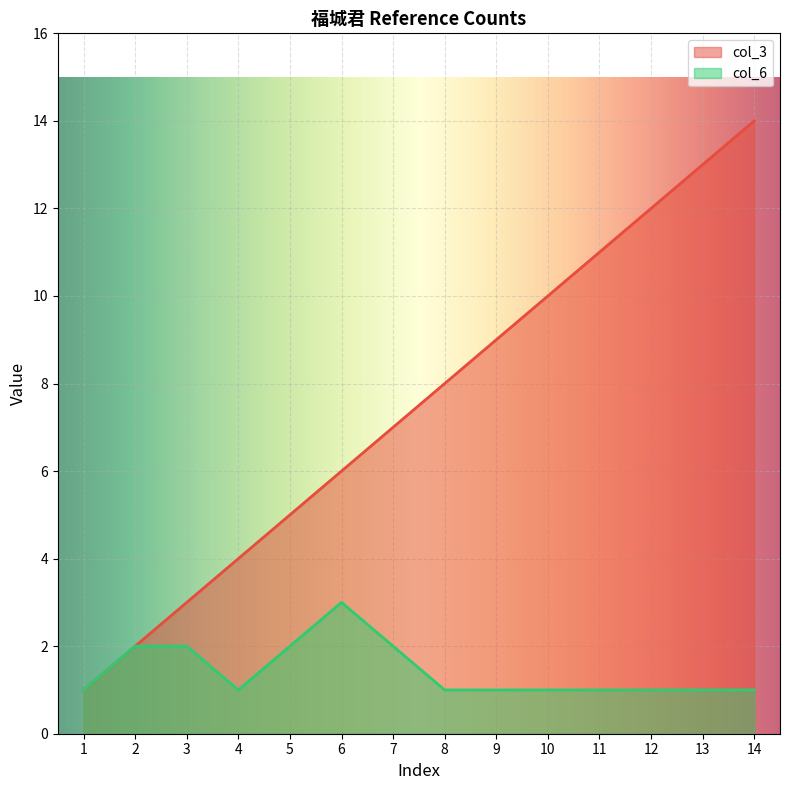

Does the chart display data point markers on the line(s)?

No